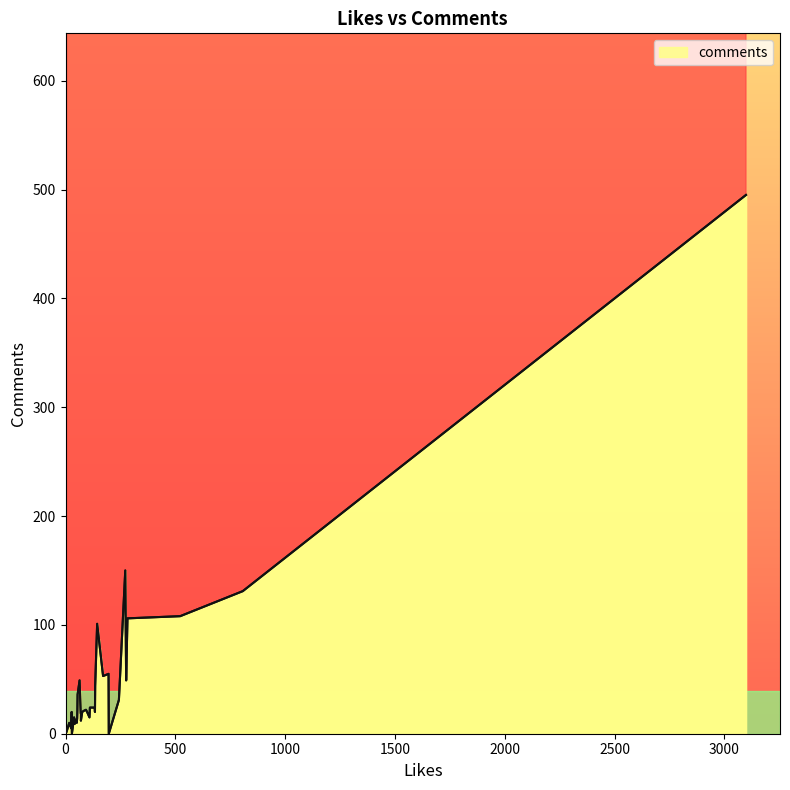

Reading left to right, list all the values displayed in this chart.

55	20	106	11	15	108	10	44	5	21	131	19	9	14	13	12	2	53	15	36	49	21	10	19	0	150	11	22	31	10	495	21	49	24	20	20	101	19	0	24